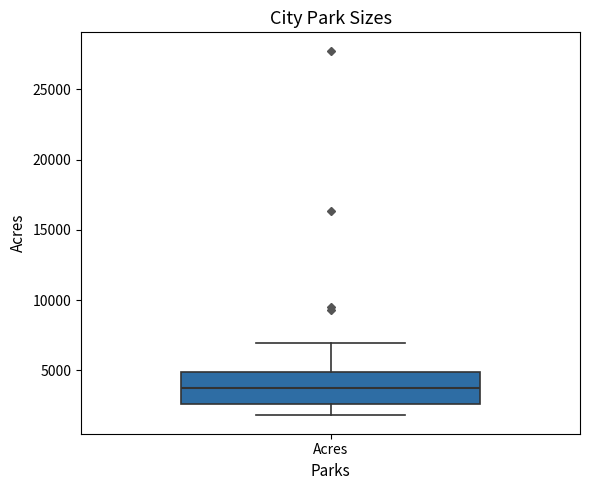

Transcribe this box plot: give where the median line is, the range the box spans, and where the two whiskers end, as read against the y-axis. The values are not printed on the chart, so give them approximately, as read against the axis.

median 3500, box 2500 to 5000, whiskers 2000 to 7000